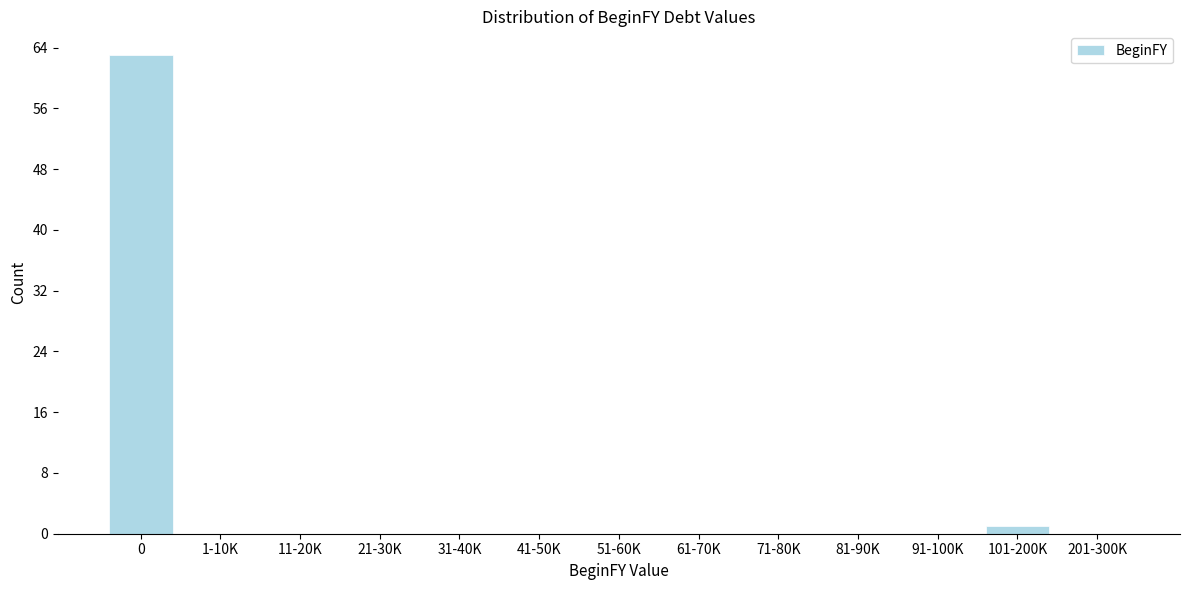

Reading right to left, list all the values displayed in this chart.

201-300K=0	101-200K=1	91-100K=0	81-90K=0	71-80K=0	61-70K=0	51-60K=0	41-50K=0	31-40K=0	21-30K=0	11-20K=0	1-10K=0	0=63